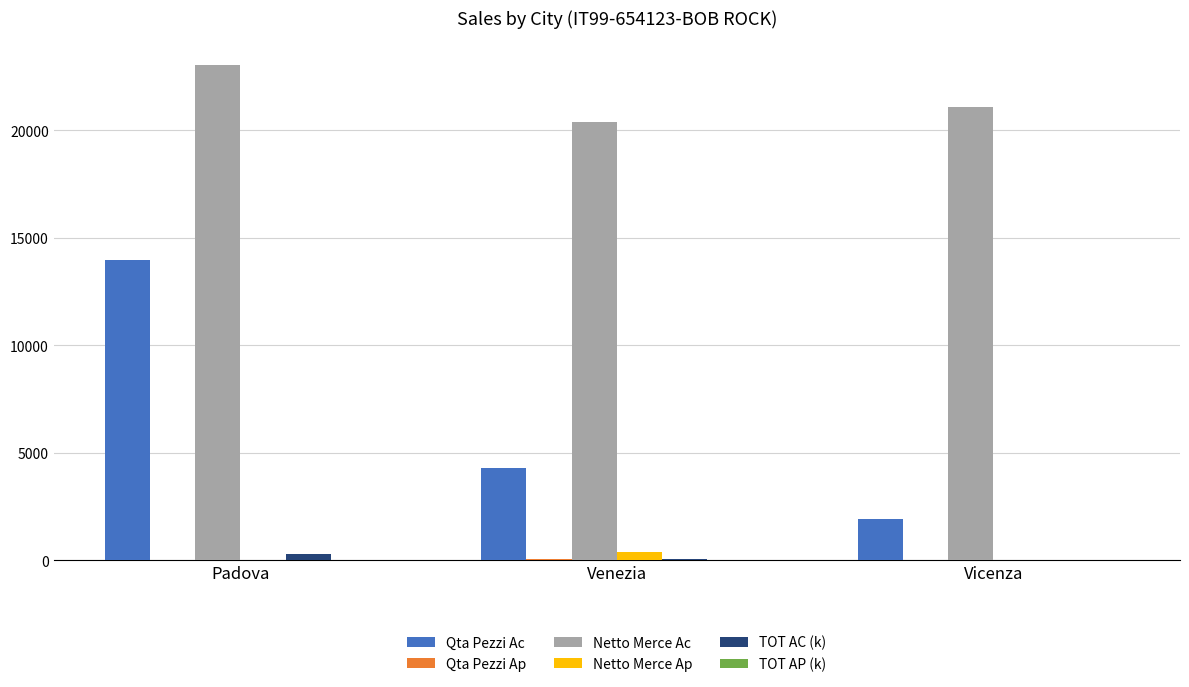

What is the sum of all Netto Merce Ap values?

433.5